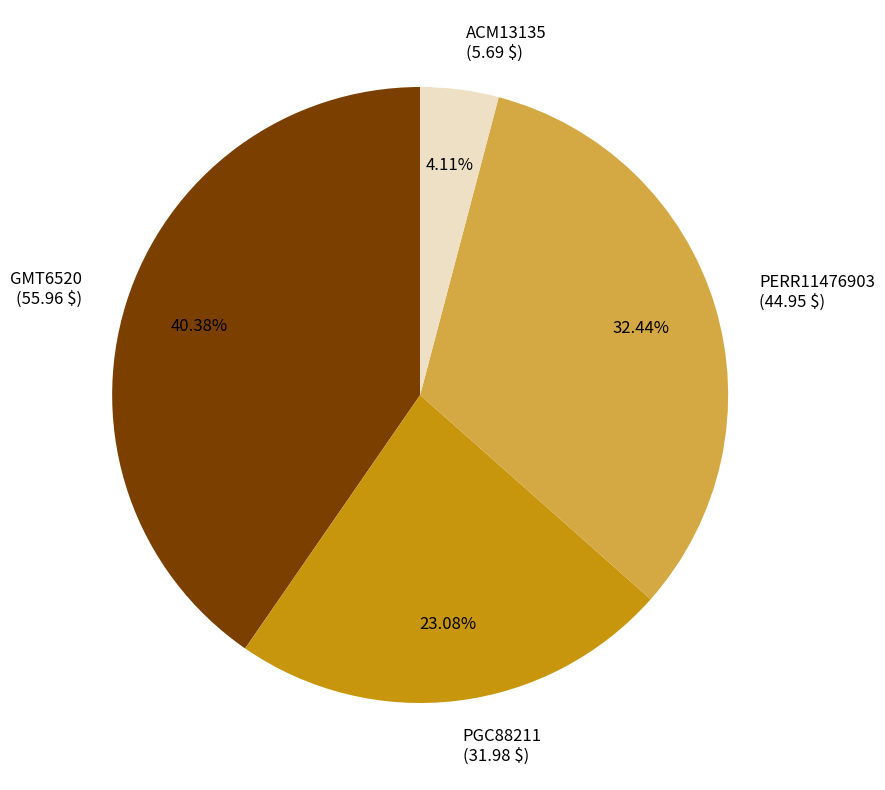

To the nearest percent, what is the difference between the GMT6520 and PERR11476903 slice percentages?

8%